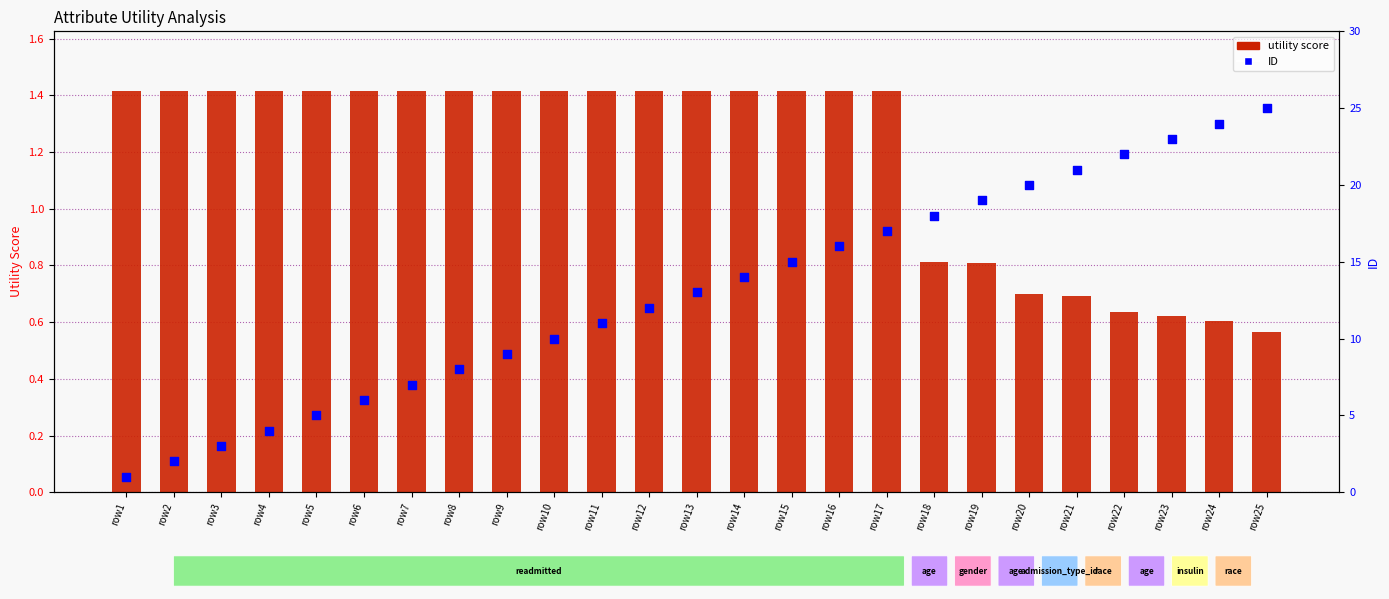

At how many categories does at least one series exceed 4?

21